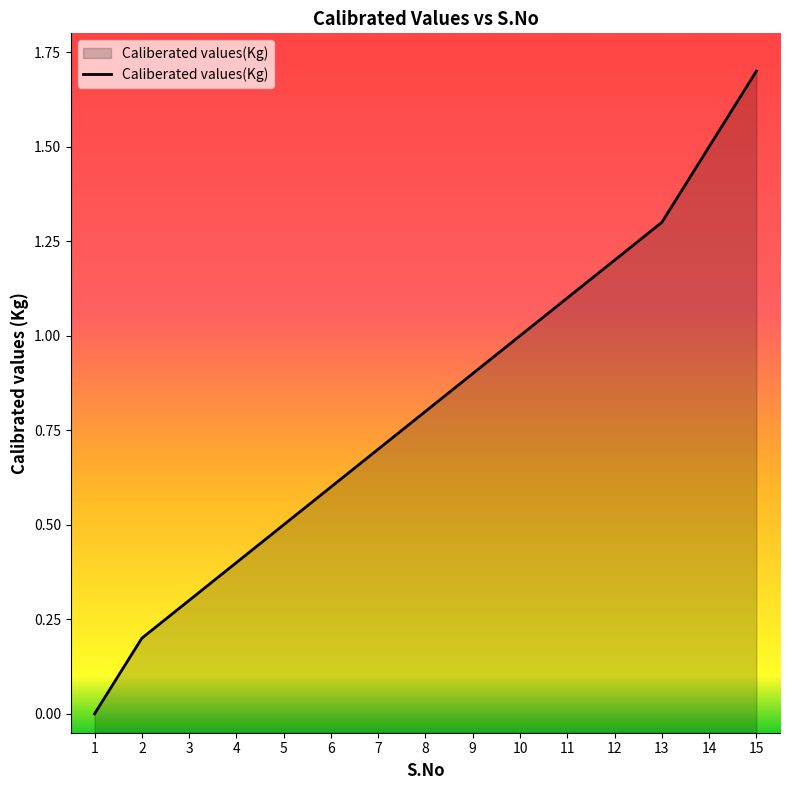

Rank the categories by value from lowest to highest.

1, 2, 3, 4, 5, 6, 7, 8, 9, 10, 11, 12, 13, 14, 15